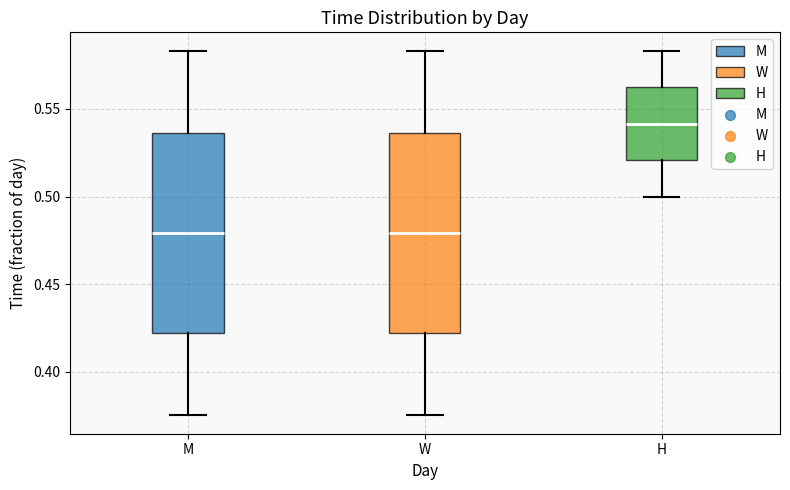

Where does the upper whisker of the box for M end on the y-axis? The values are not printed on the chart, so give them approximately, as read against the axis.

0.585